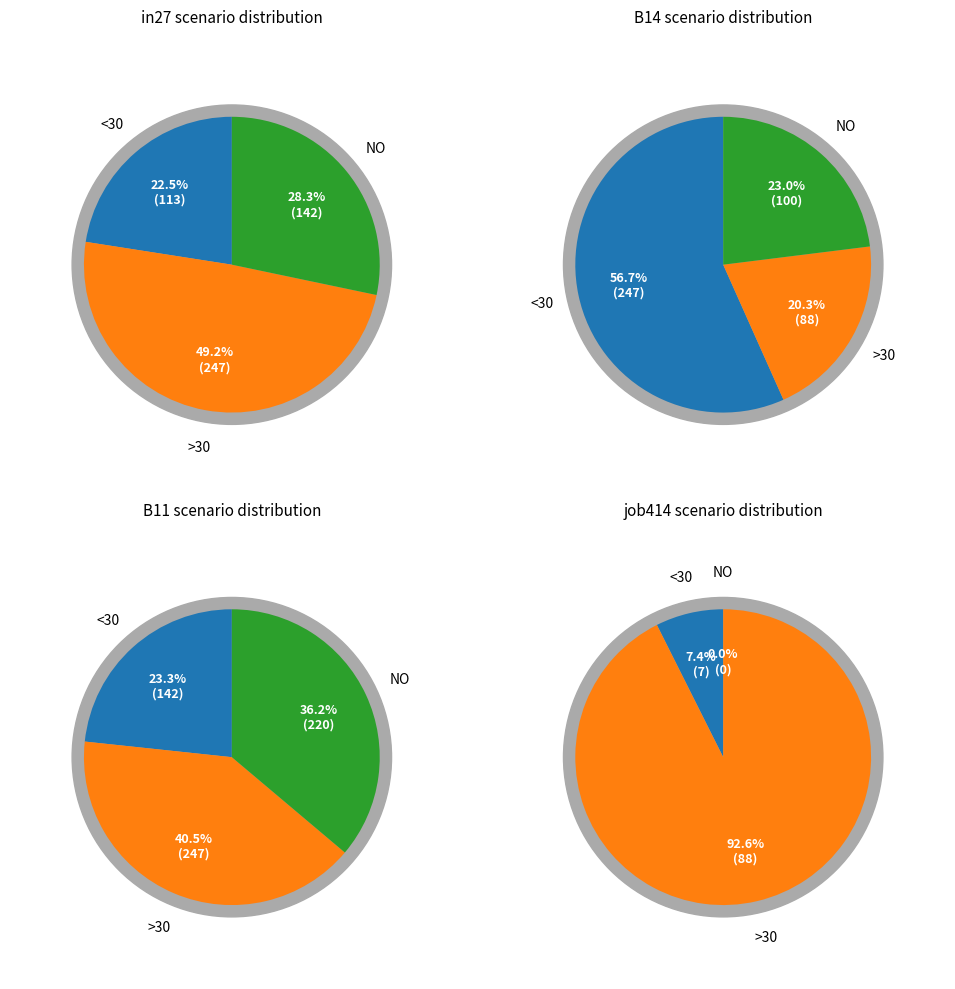

Is there any slice that represents more than half of the pie?

No